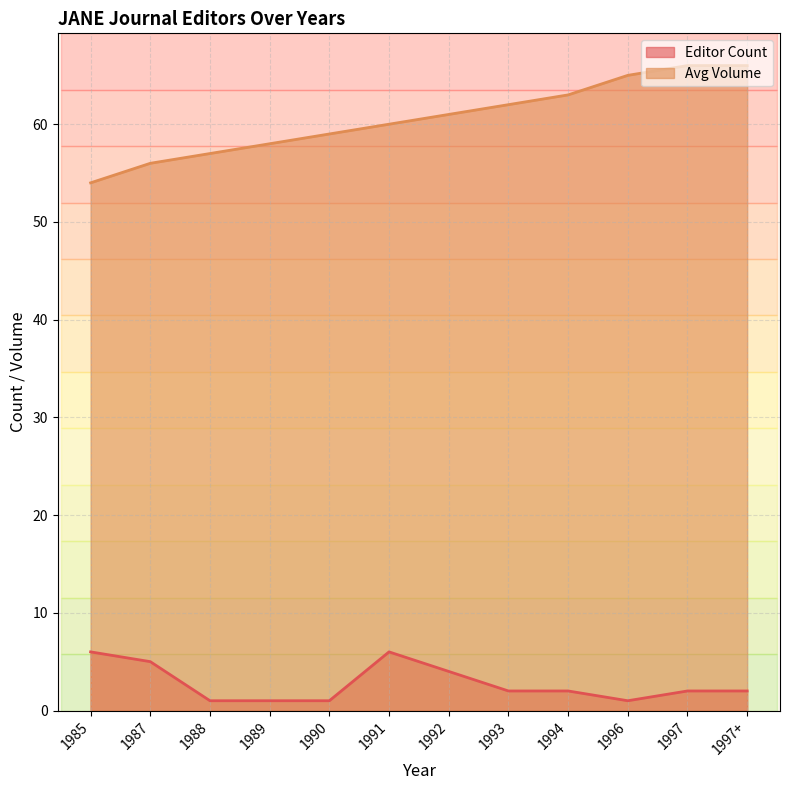

Which series has the largest range (max minus min)?

Avg Volume